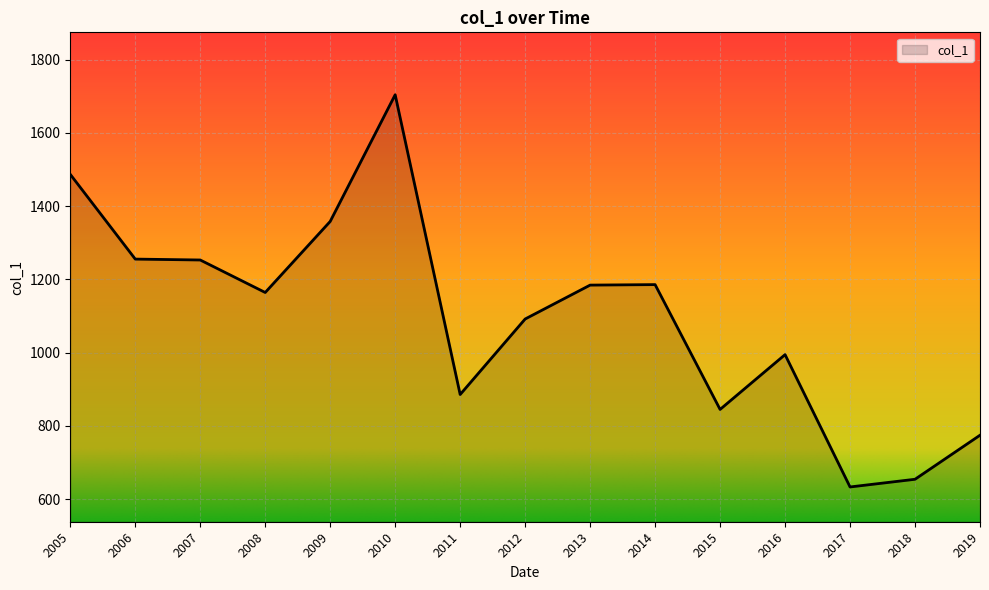

True or false: the data shows 1662.6 at 2016.

False